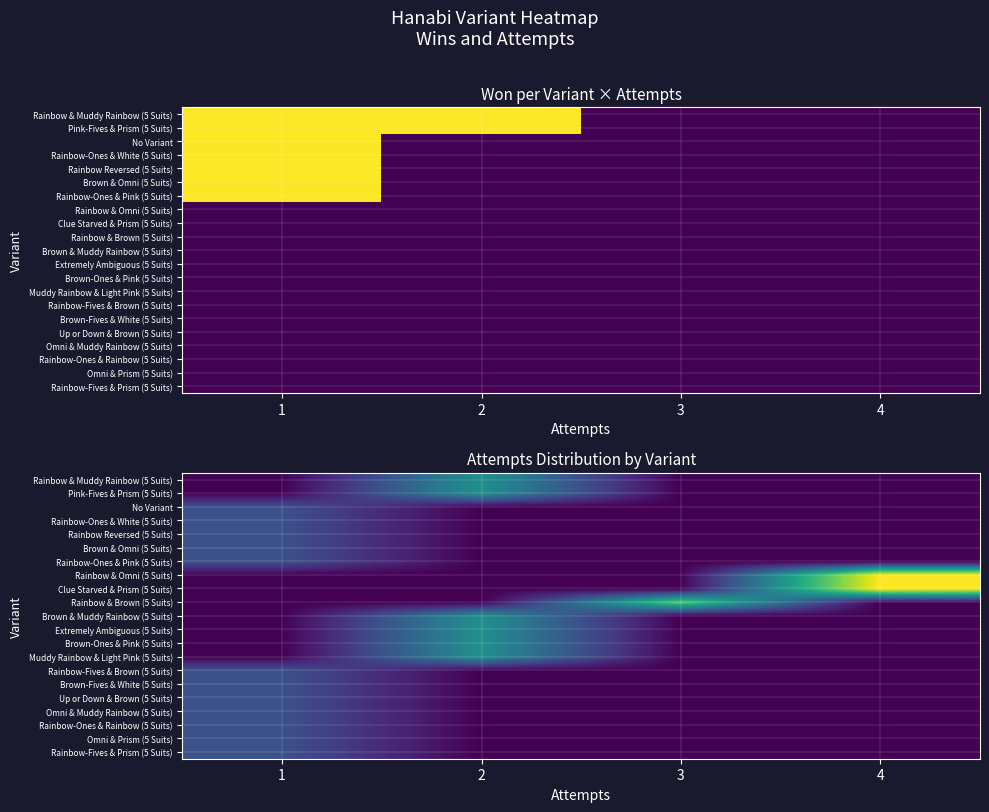

Is it true that Rainbow & Brown (5 Suits) equals 2 at 3?

False